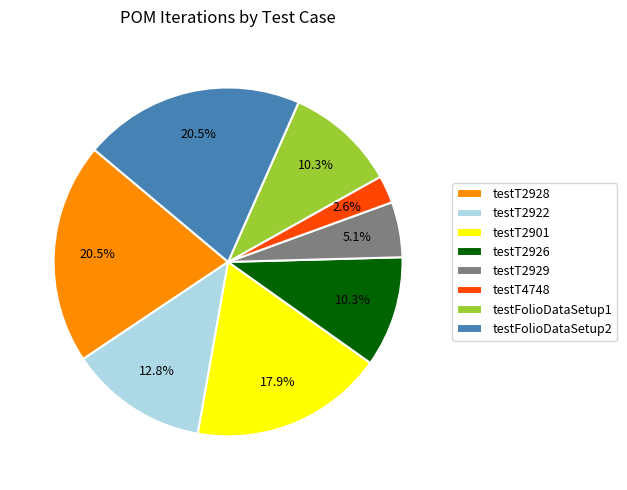

Do testT2926 and testFolioDataSetup2 together represent more than half of the pie?

No